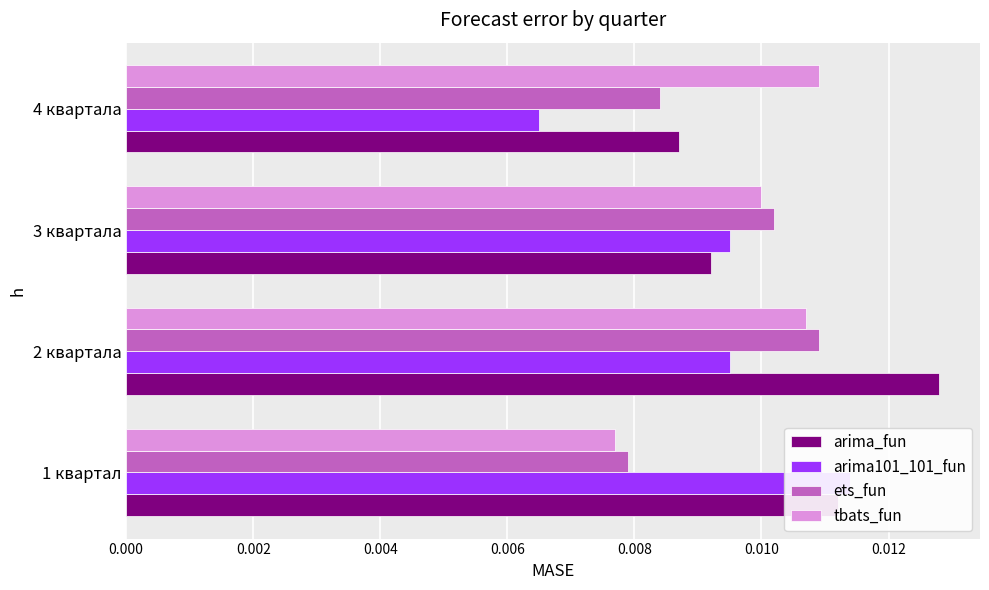

Which series has the largest range (max minus min)?

arima101_101_fun